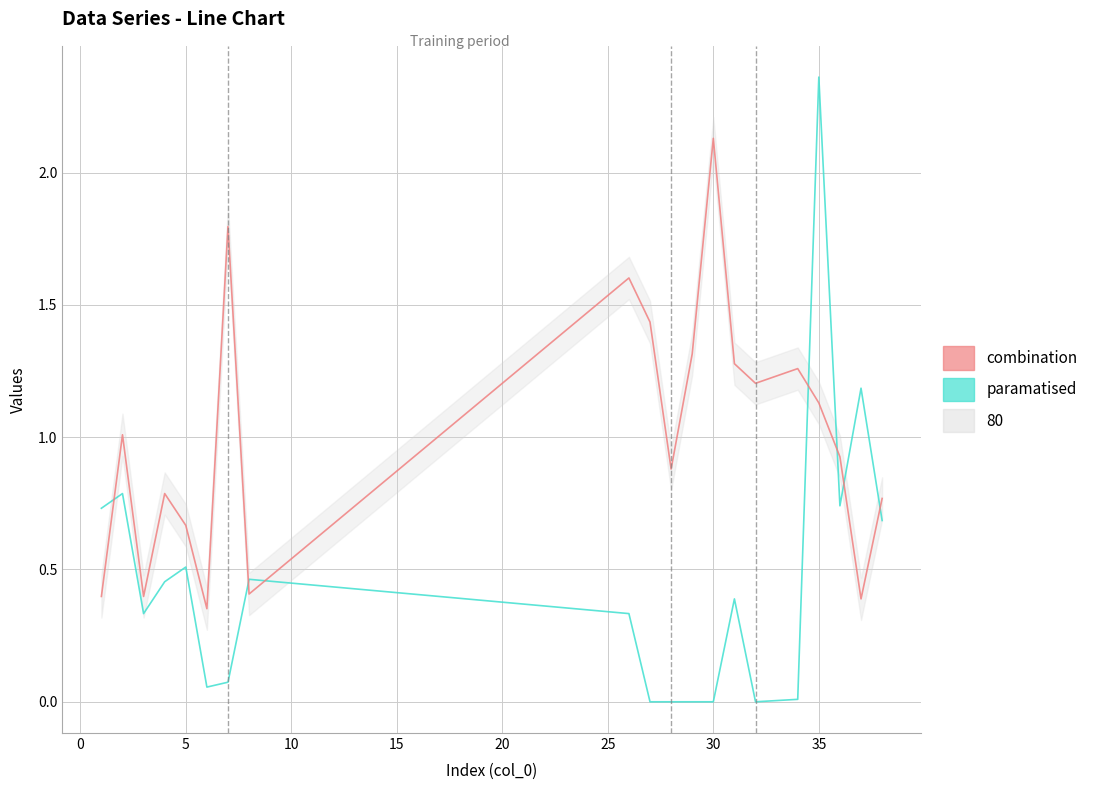

How many lines are shown in the chart?

2